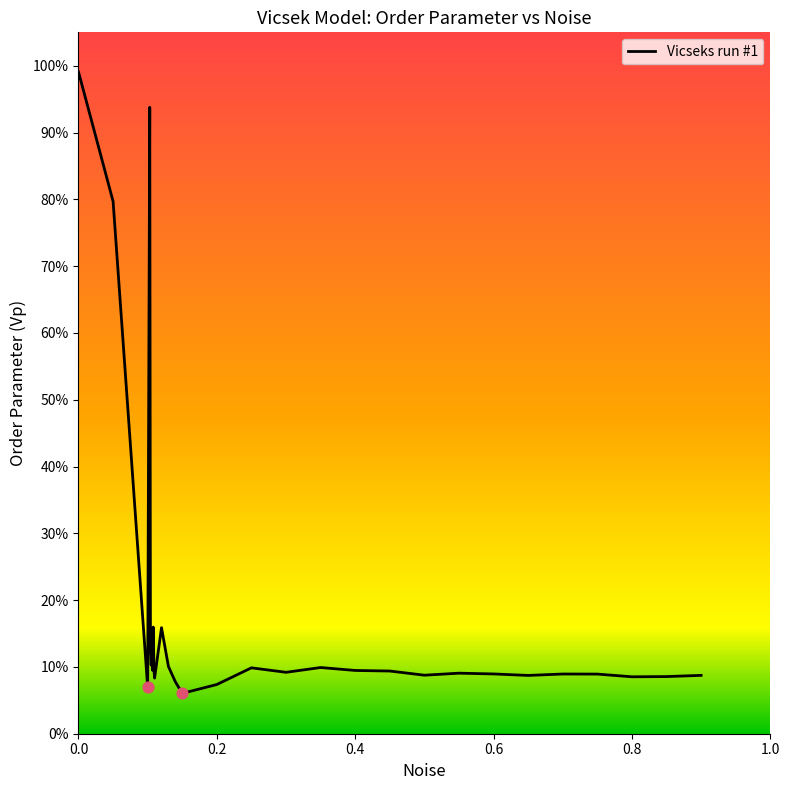

Does the chart have visible grid lines?

No